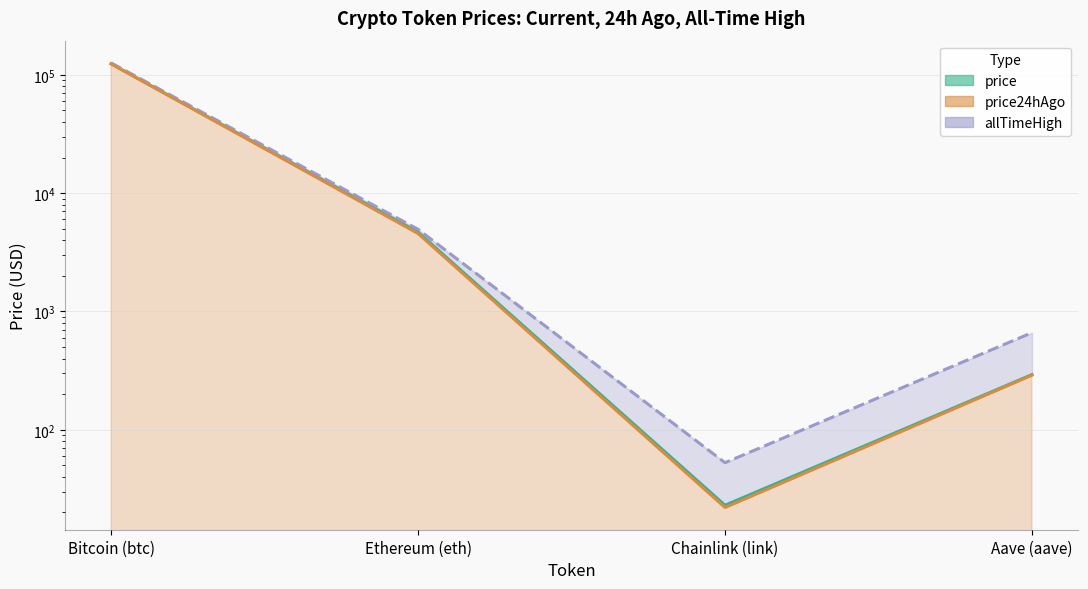

What are all the series names shown in the legend?

price, allTimeHigh, price24hAgo